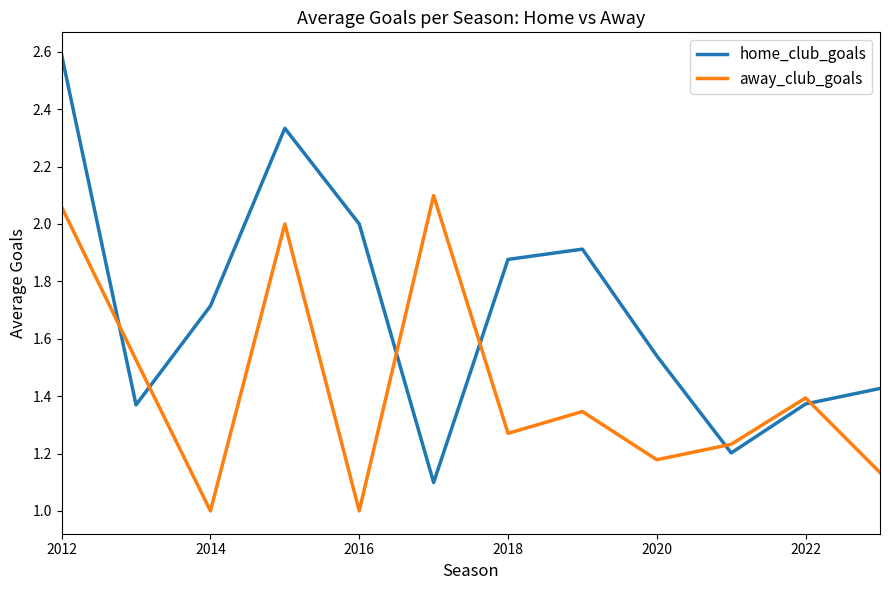

Rank the series by their average value, from highest to lowest.

home_club_goals, away_club_goals